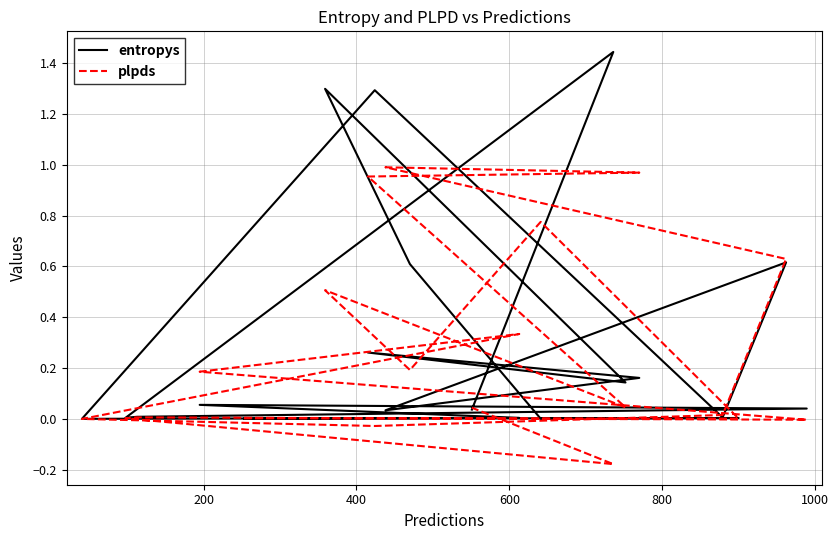

What is the total value across all series at 400?

0.8